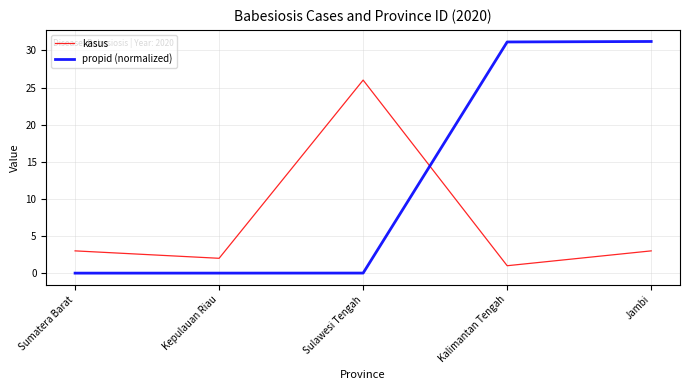

How many times do propid (normalized) and kasus cross each other?

1